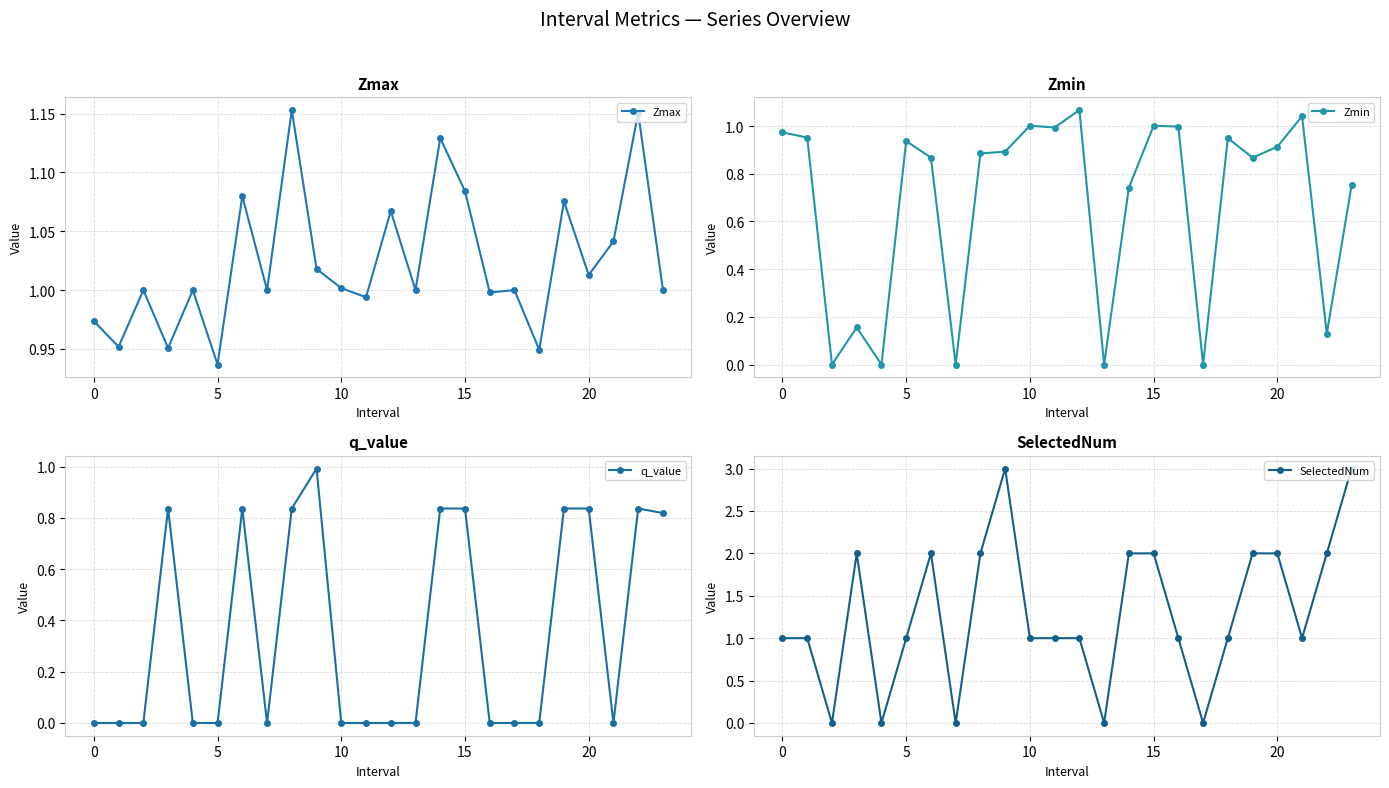

Which category has the lowest value in the Zmax series?

5